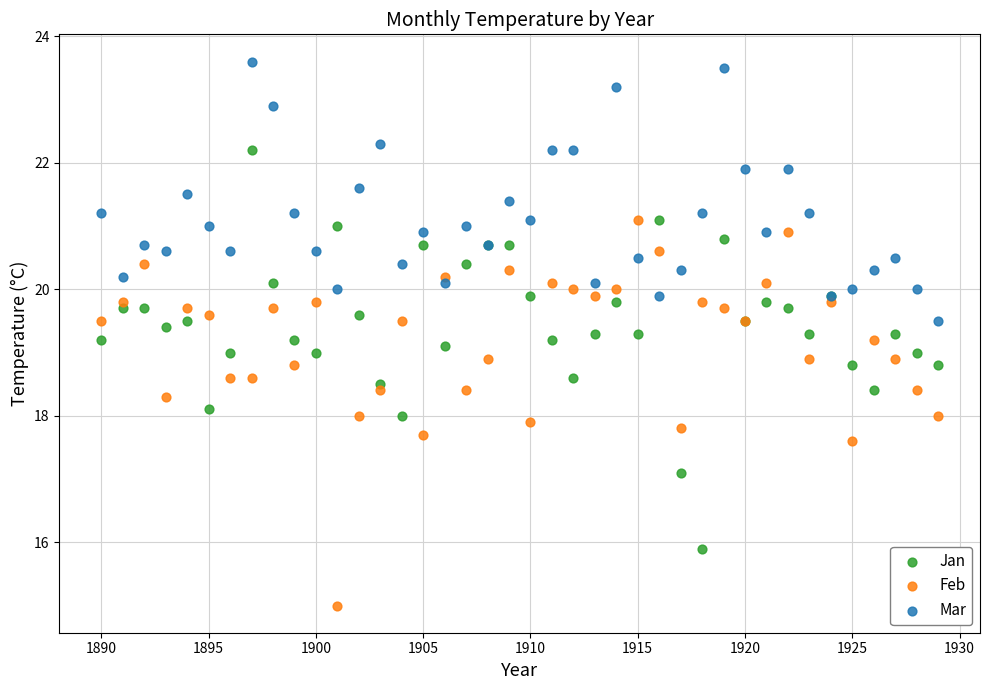

What are all the series names shown in the legend?

Jan, Feb, Mar